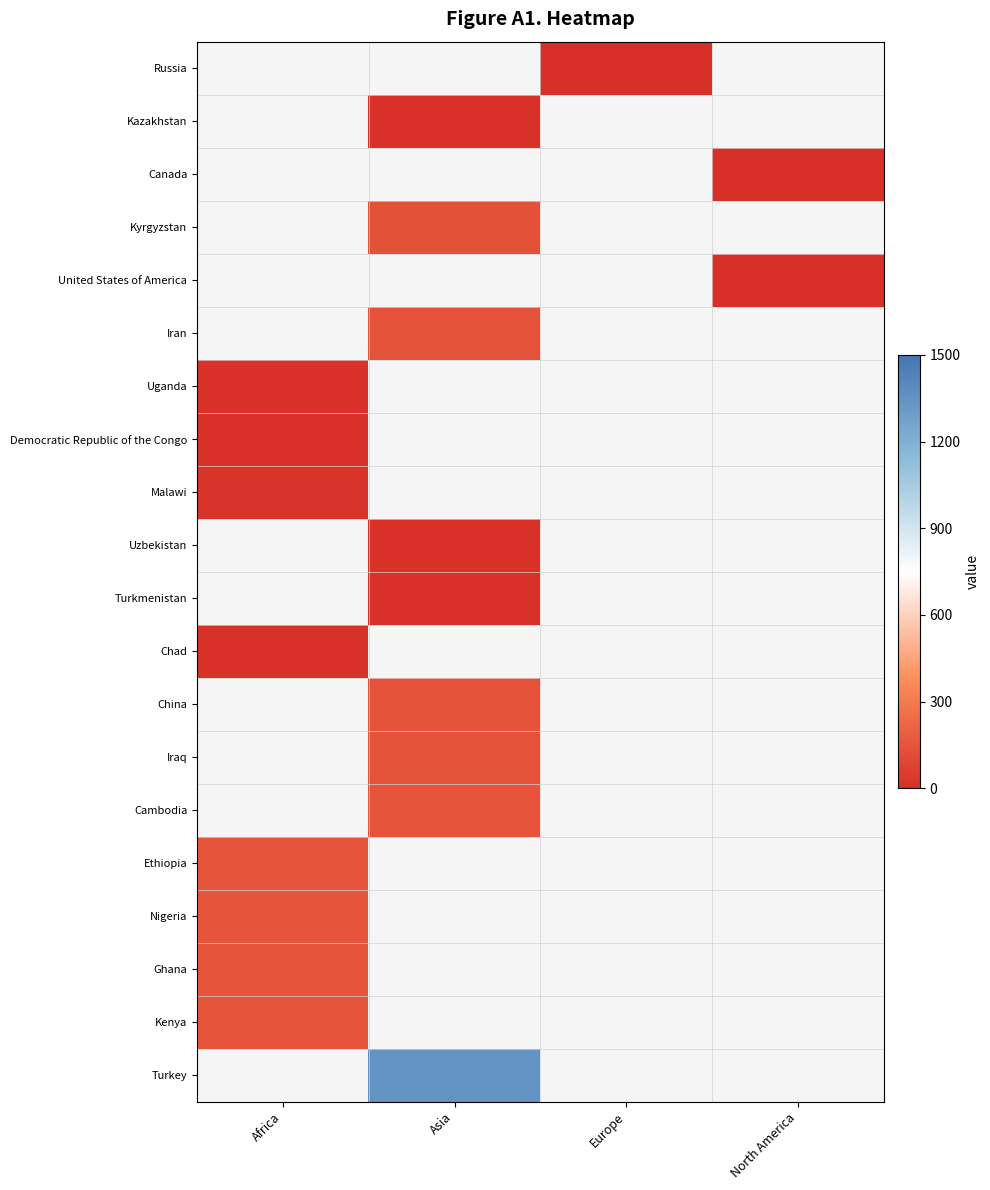

List the labels in order of Nigeria value, largest first.

Africa, Asia, Europe, North America